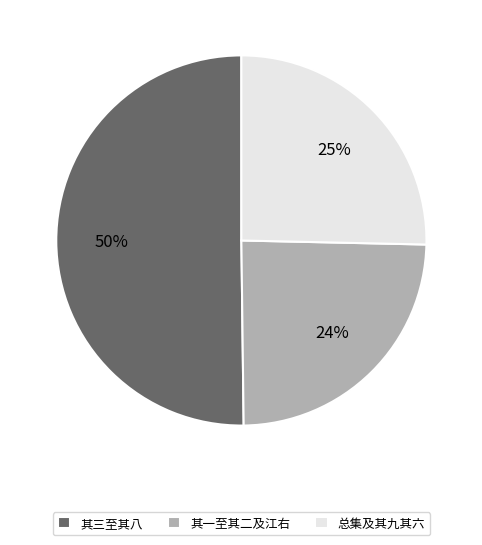

To the nearest percent, what is the average slice percentage?

33%